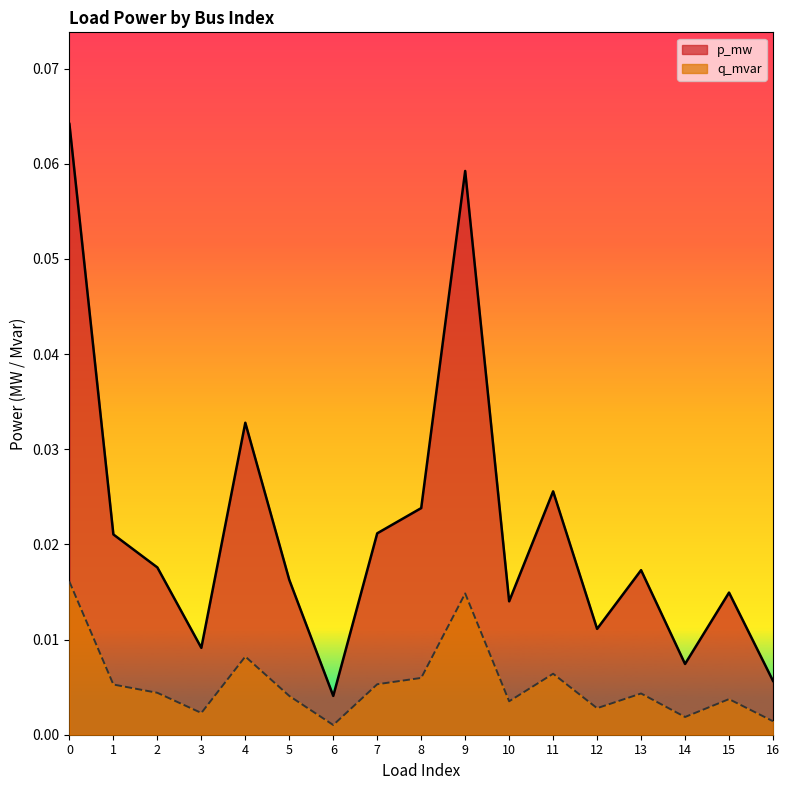

What is the sum of all q_mvar values?

0.1